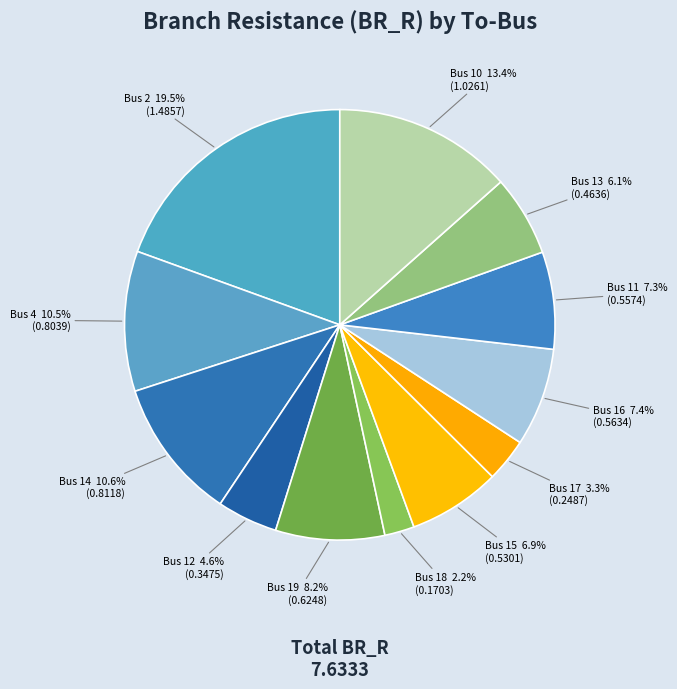

Count the number of slices in the pie.

12